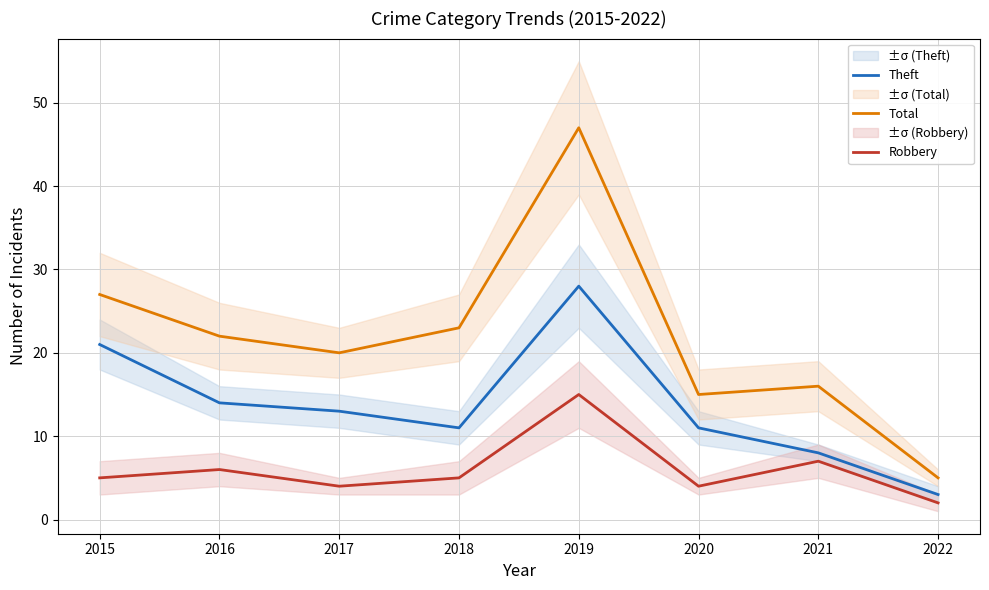

Reading left to right, what are all the values shown in this chart?

Theft: 21	14	13	11	28	11	8	3
Total: 27	22	20	23	47	15	16	5
Robbery: 5	6	4	5	15	4	7	2